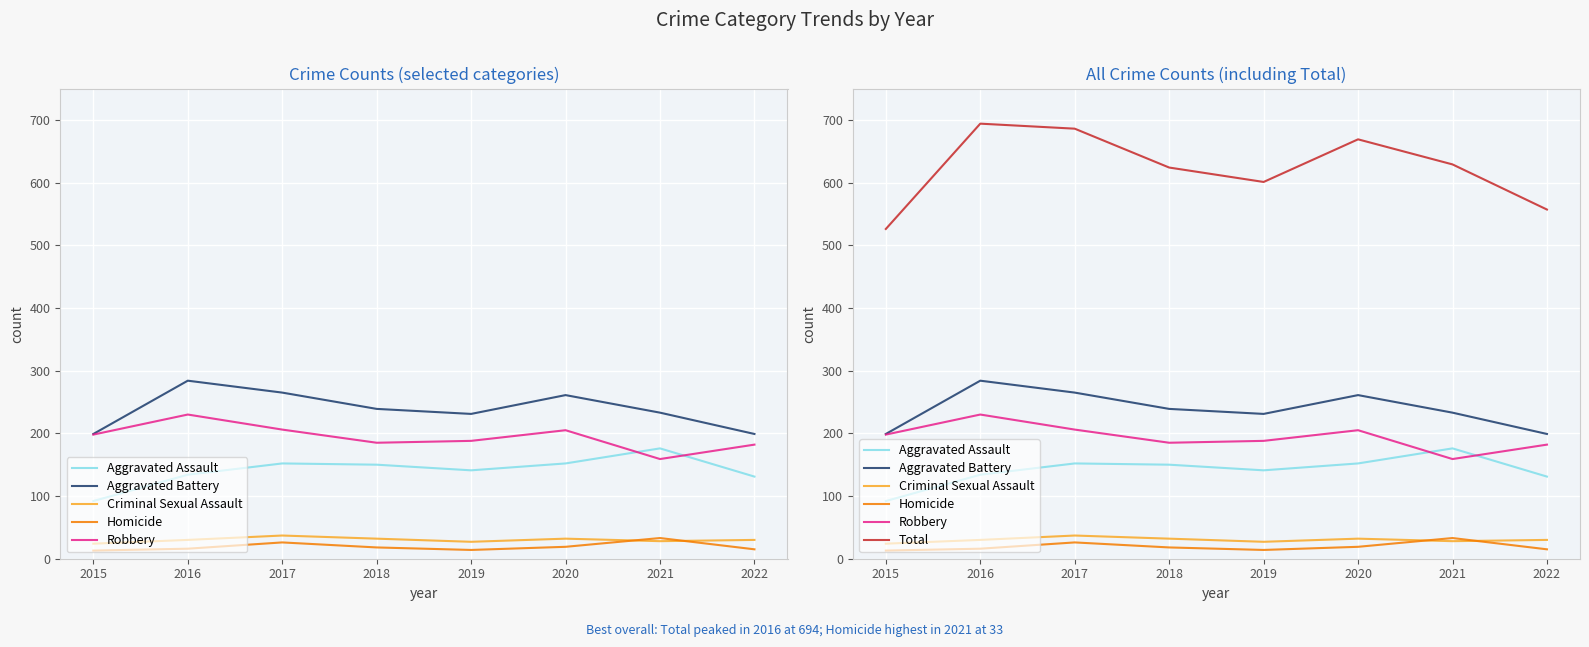

What is the spread (max minus min) of values at 2019?

587